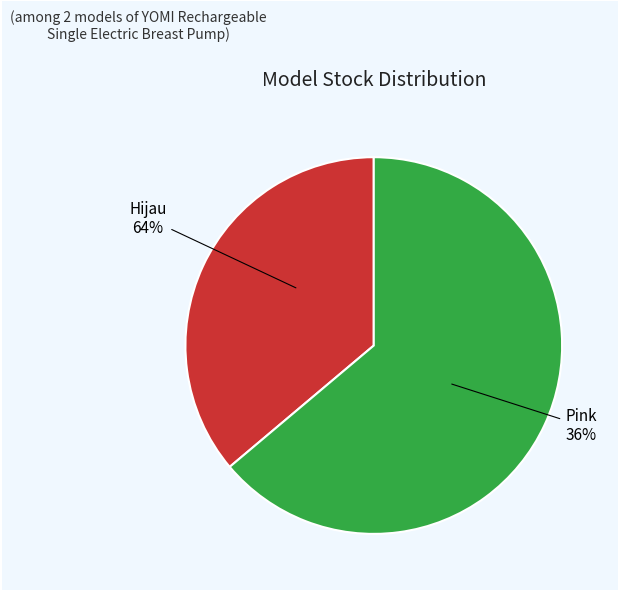

Is it true that Hijau is 69% of the pie?

False